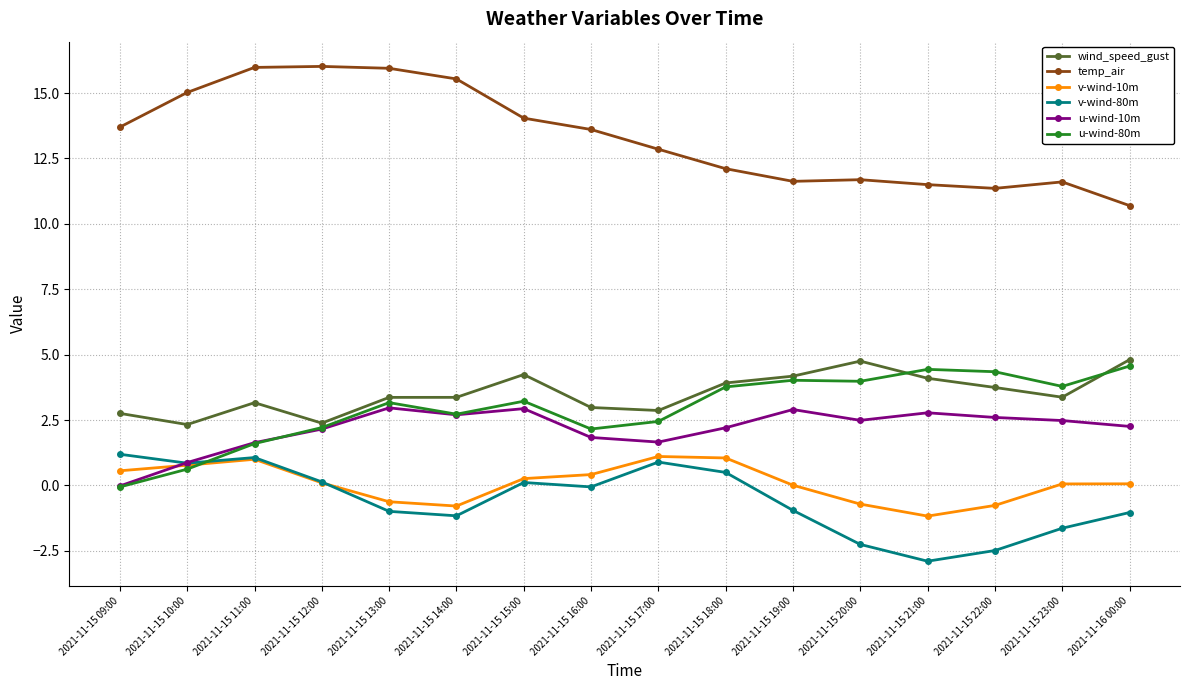

At which label does u-wind-10m first exceed 2?

2021-11-15 12:00